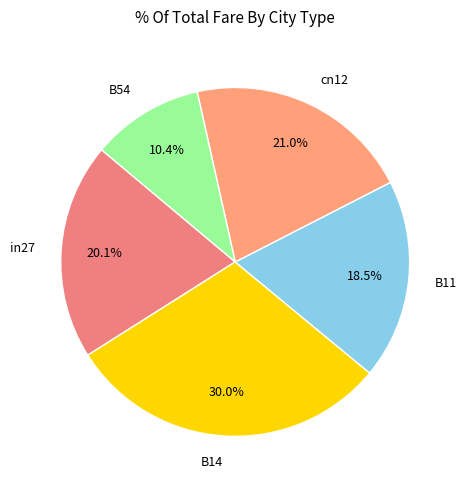

To the nearest percent, what portion does B54 represent?

10%